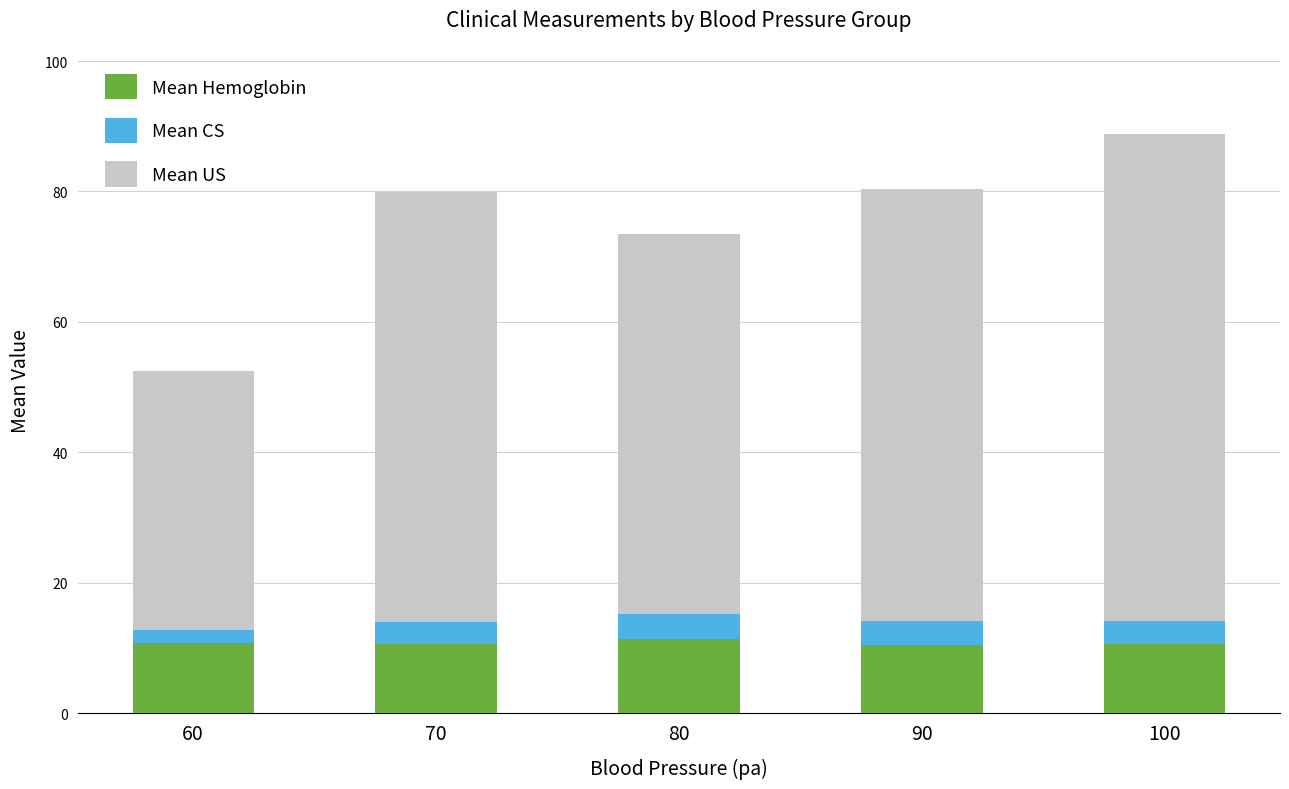

What is the sum of the Mean Hemoglobin values at 80 and 100?

21.9